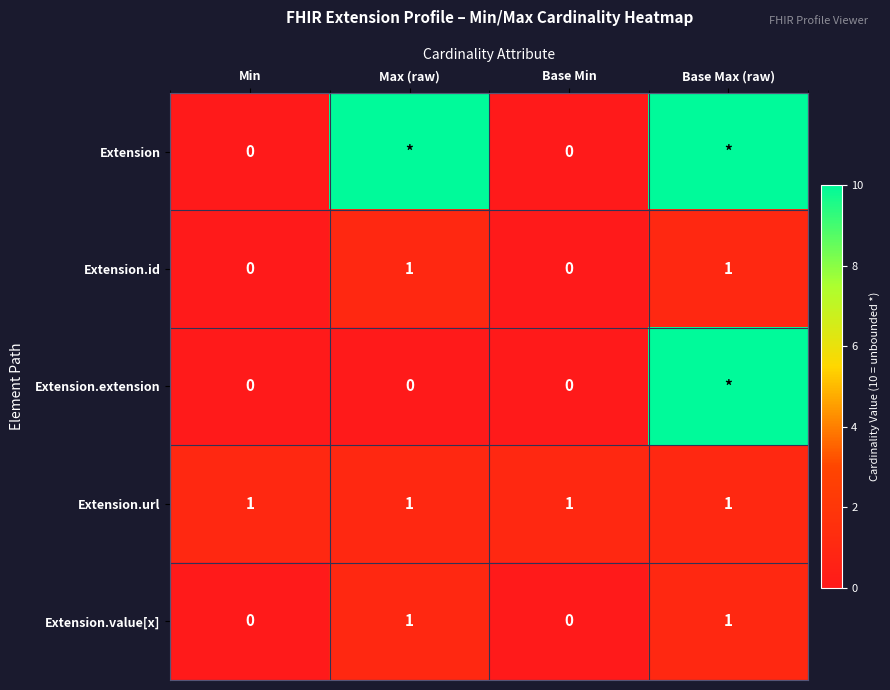

Count the Extension.value[x] values in the range 0 to 1.

4